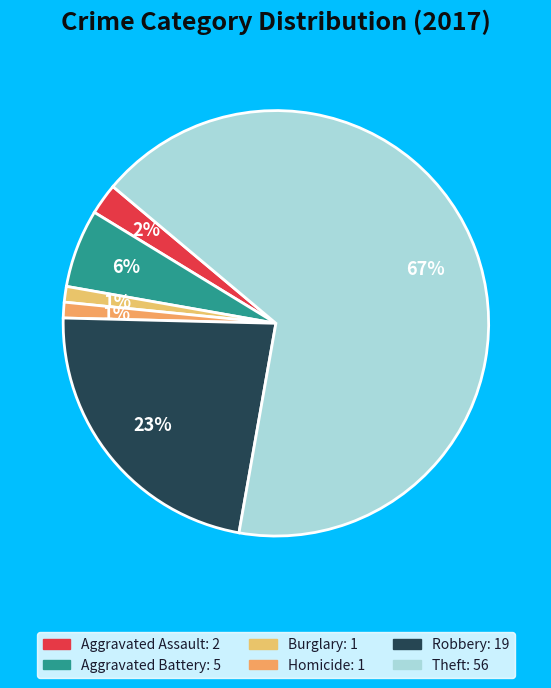

Between Robbery and Homicide, which is larger?

Robbery